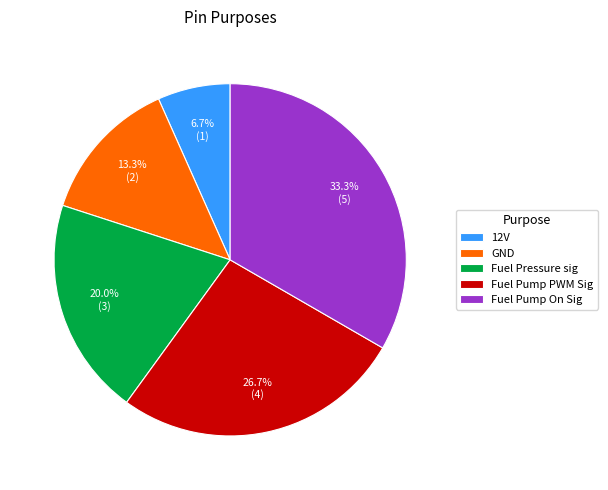

Rank the categories by value from lowest to highest.

12V, GND, Fuel Pressure sig, Fuel Pump PWM Sig, Fuel Pump On Sig